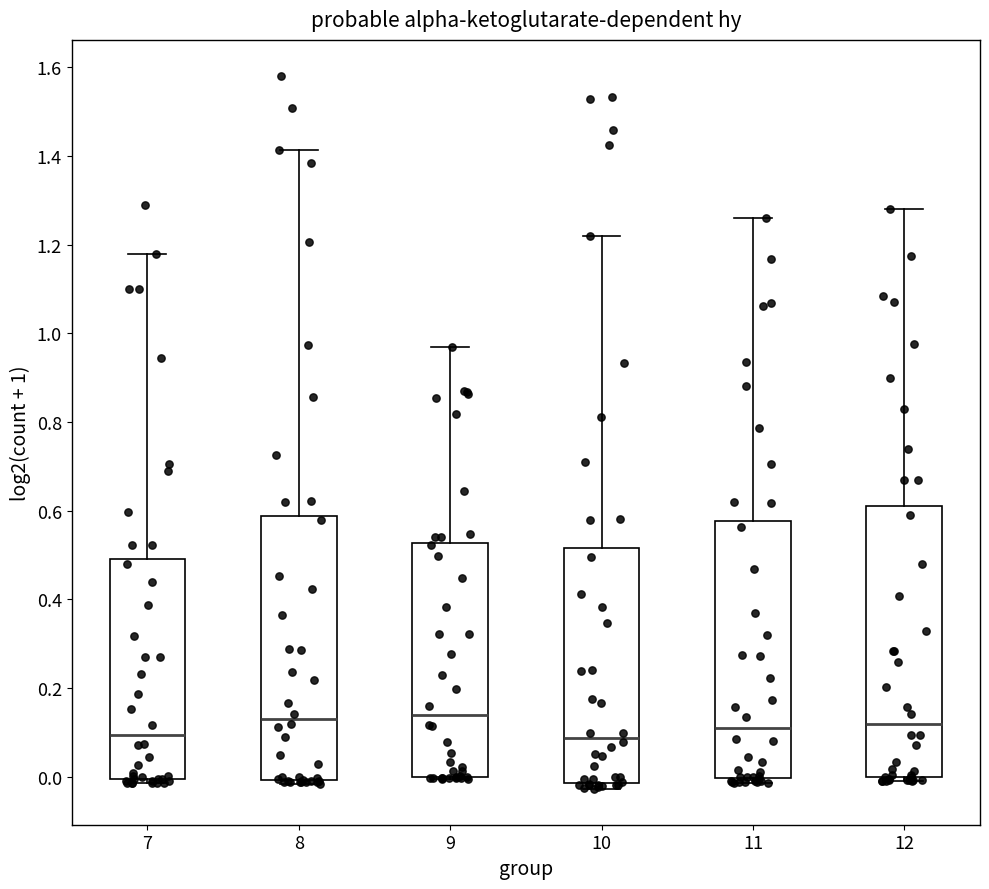

Reading left to right, read every box against the y-axis: the position of its median line, the range the box covers, and the ends of its whiskers. The values are not printed on the chart, so give them approximately, as read against the axis.

7: median 0.10, box 0.00 to 0.50, whiskers -0.02 to 1.18
8: median 0.12, box 0.00 to 0.58, whiskers -0.02 to 1.42
9: median 0.14, box 0.00 to 0.52, whiskers 0.00 to 0.96
10: median 0.08, box -0.02 to 0.52, whiskers -0.02 (just below the box's lower edge) to 1.22
11: median 0.10, box 0.00 to 0.58, whiskers -0.02 to 1.26
12: median 0.12, box 0.00 to 0.60, whiskers 0.00 (just below the box's lower edge) to 1.28